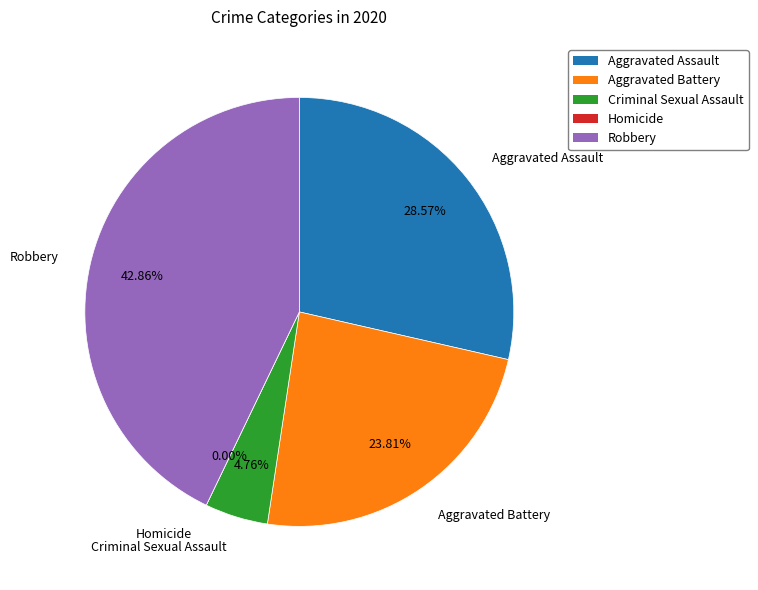

Rank the categories by value from highest to lowest.

Robbery, Aggravated Assault, Aggravated Battery, Criminal Sexual Assault, Homicide